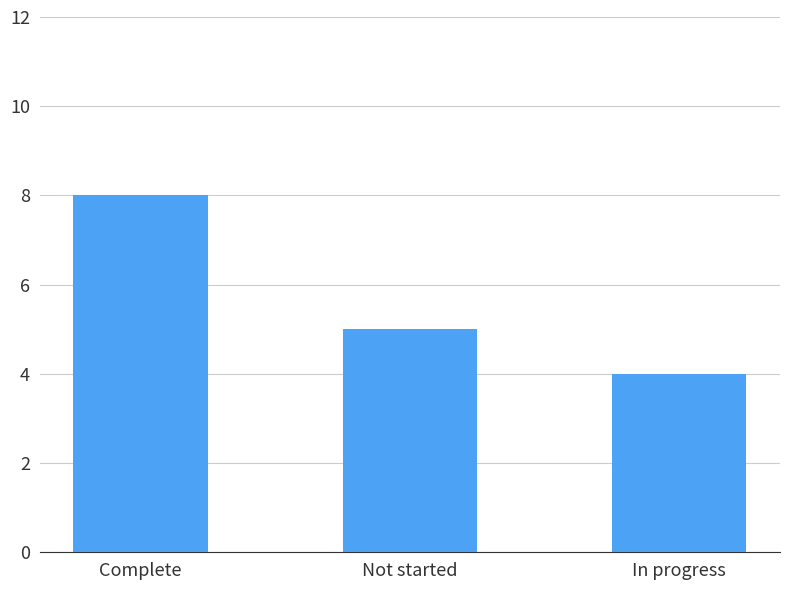

The value at Complete is 8. True or false?

True